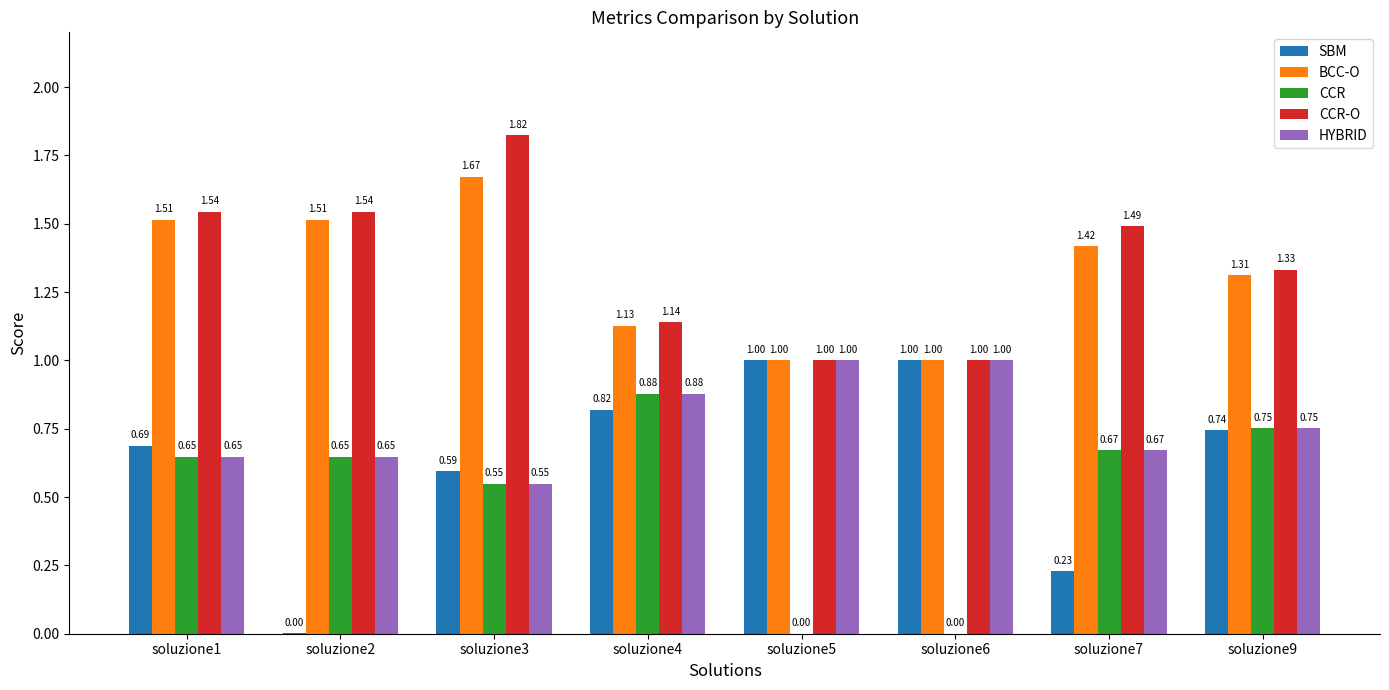

At which category is the sum across all series the highest?

soluzione3